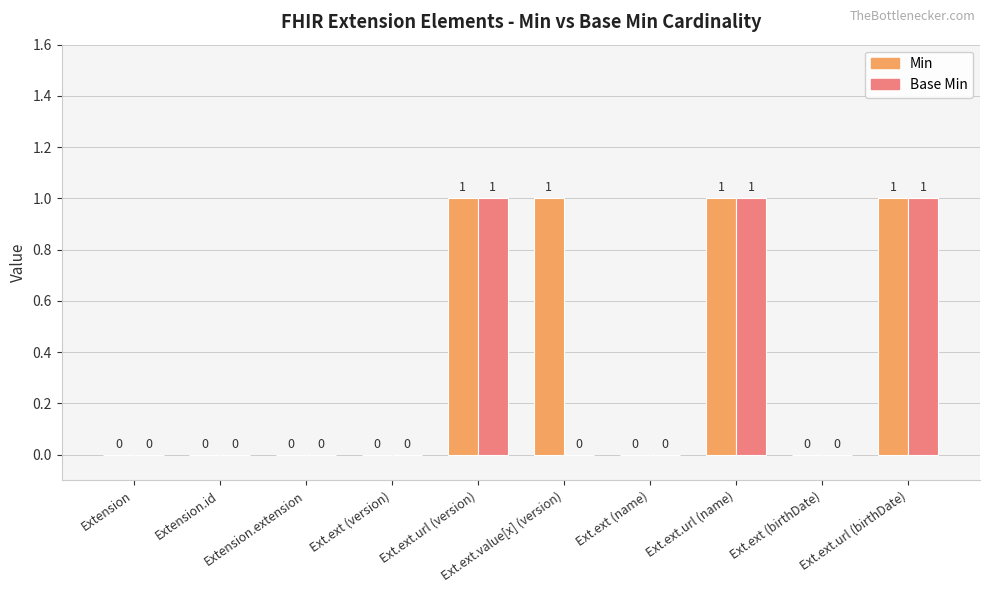

What is the difference between the Base Min values at Extension.id and Ext.ext.url (birthDate)?

1